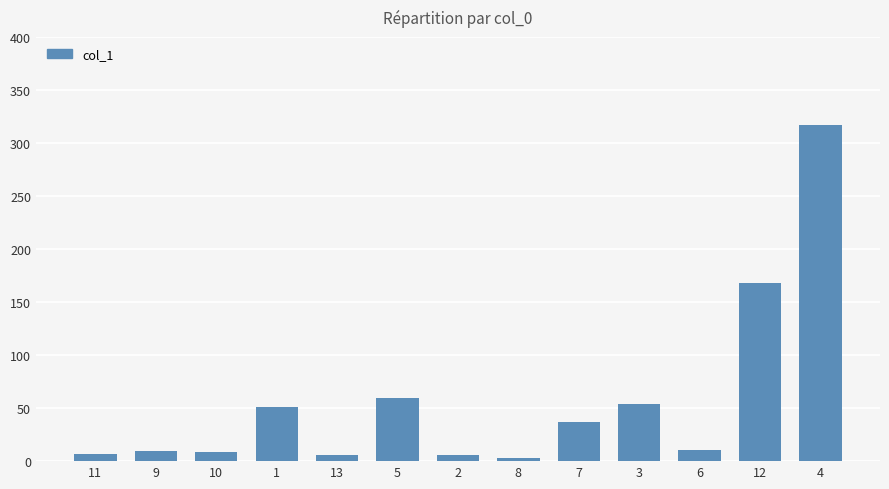

What is the label of the 8th bar from the right?

5